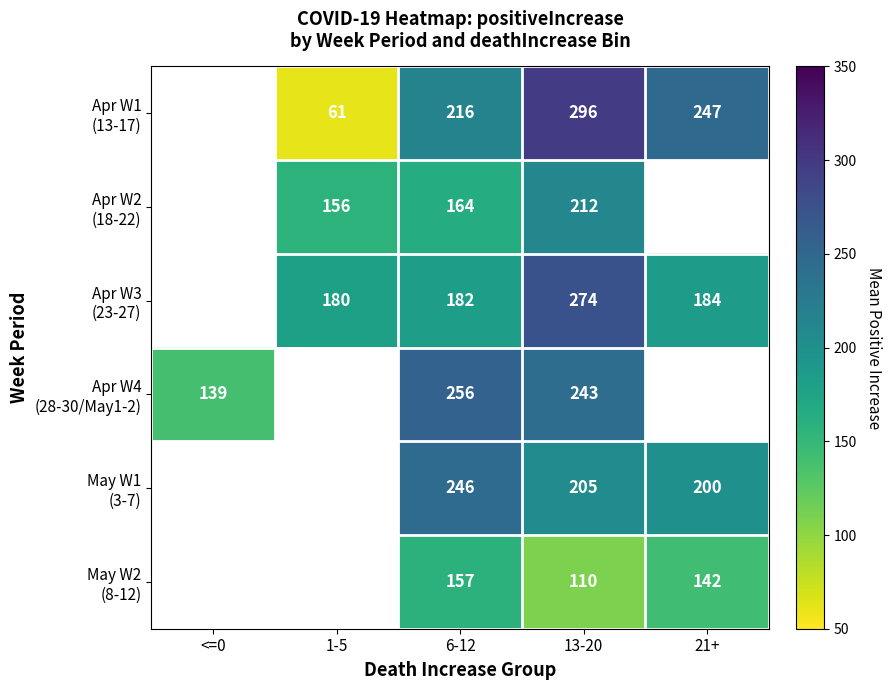

What is the minimum value shown in the chart?

61.0